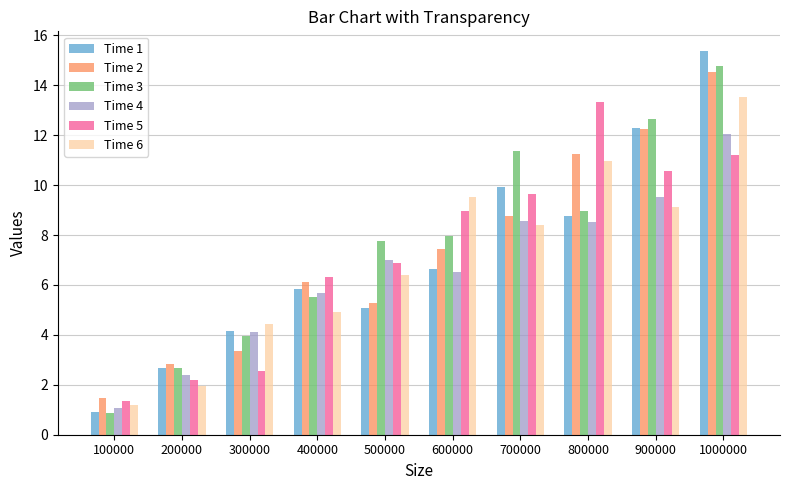

Is it true that Time 1 equals 12.3 at 900000?

True